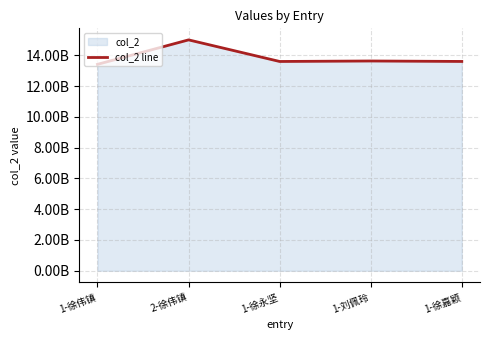

What is the label of the 5th point from the right?

1-徐伟镇